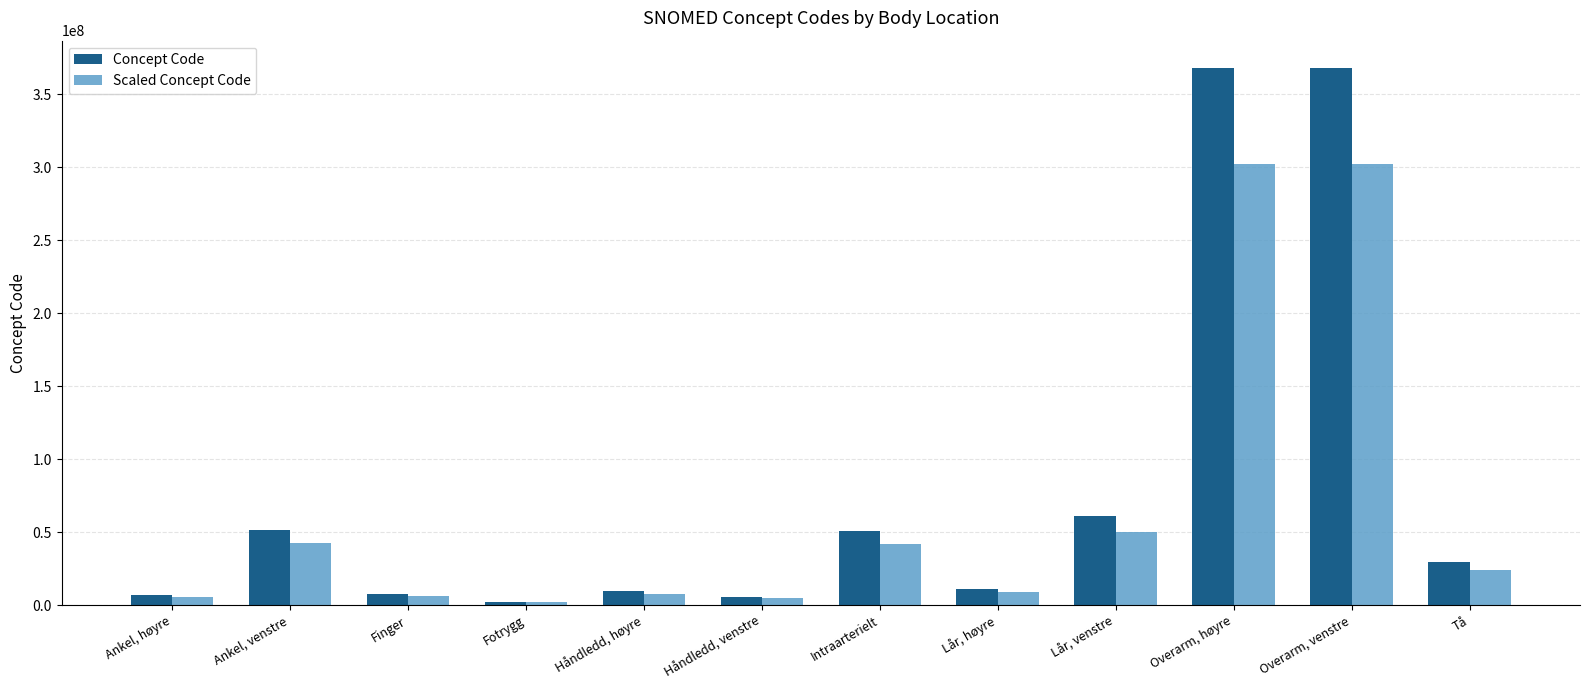

What is the difference between the Concept Code values at Ankel, høyre and Lår, venstre?

54710997.0